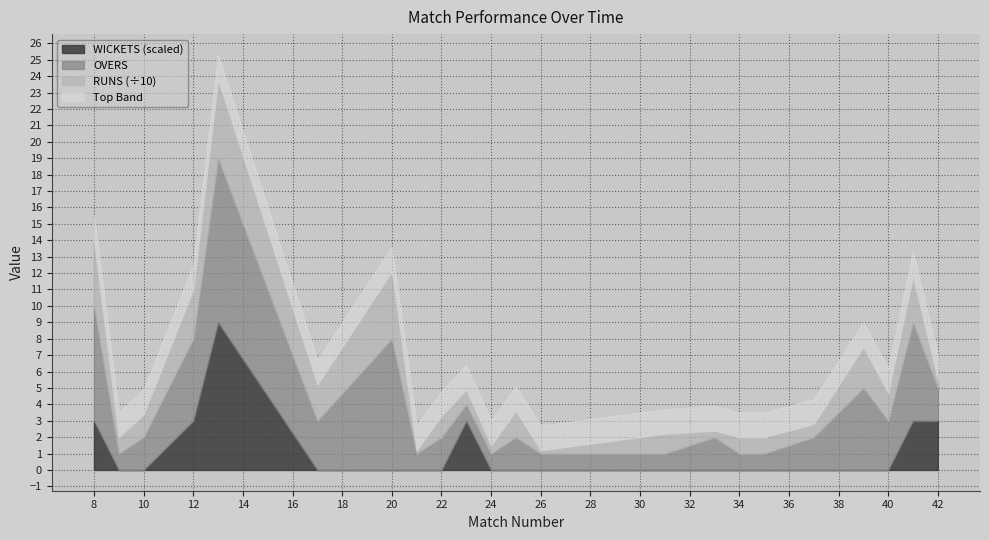

What are all the series names shown in the legend?

WICKETS (scaled), OVERS, RUNS (÷10), Top Band